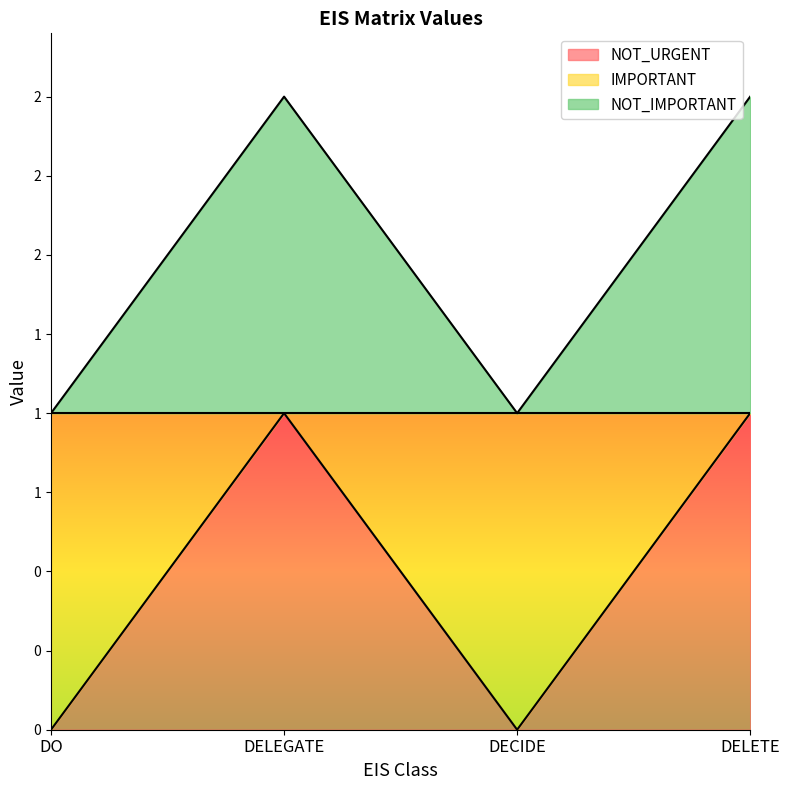

Which has a higher value, DELEGATE or DO?

DELEGATE